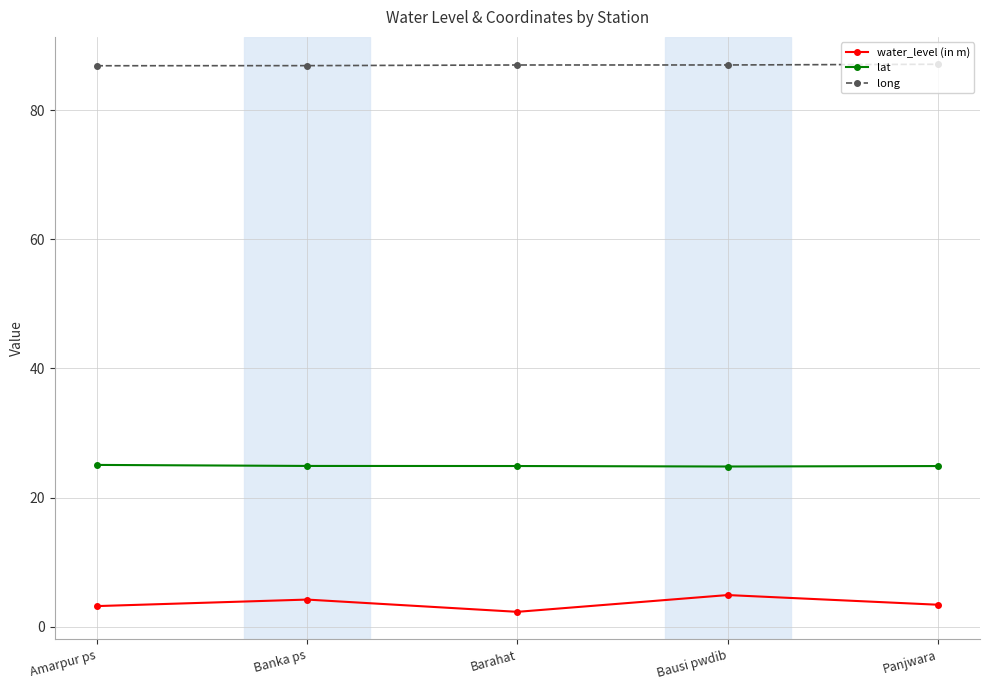

The long series shows 51.3 at Barahat. True or false?

False